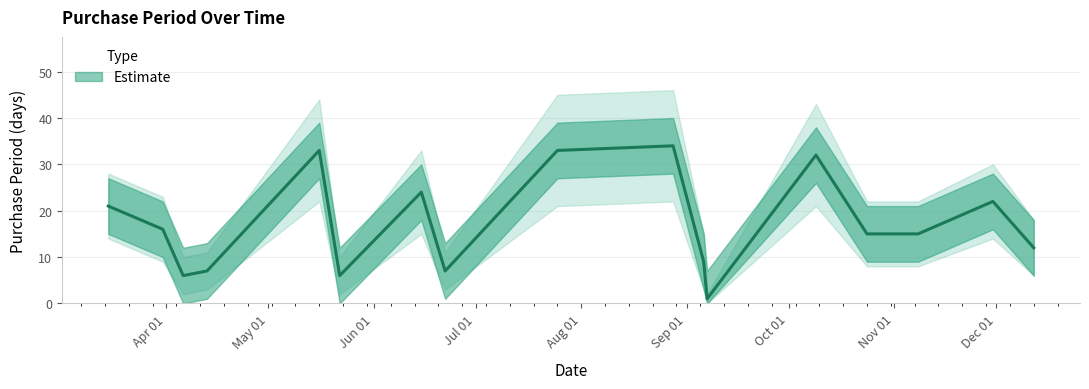

What is the ratio of the value at 2017-03-31 to the value at 2017-10-09?

0.5